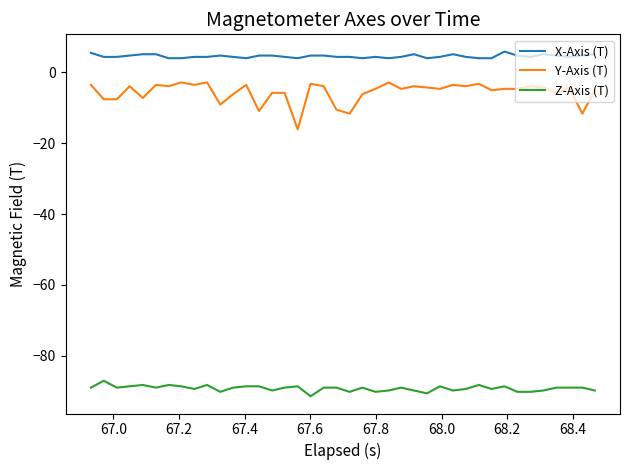

Which series has the largest total across all categories?

X-Axis (T)